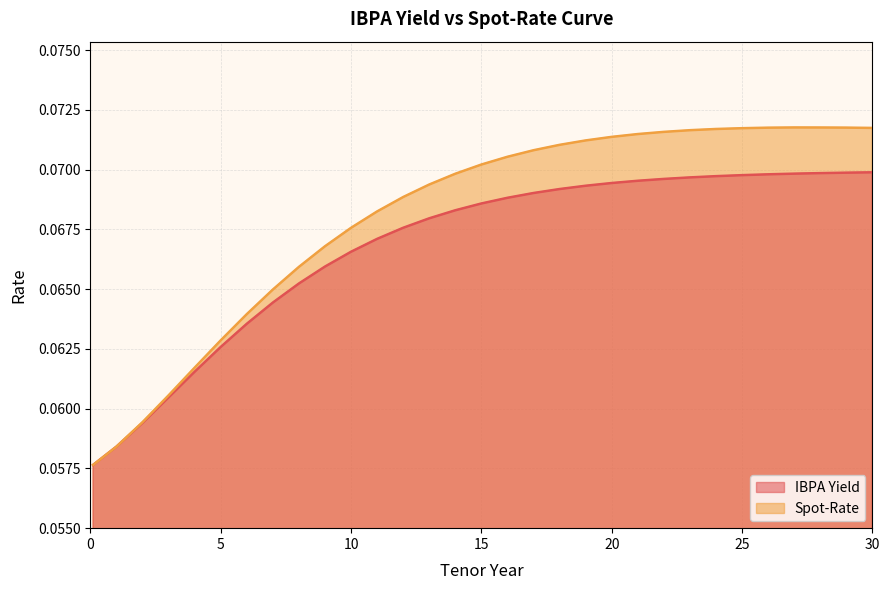

Reading left to right, transcribe all the data shown in this chart.

IBPA Yield: 0.1	0.1	0.1	0.1	0.1	0.1	0.1	0.1	0.1	0.1	0.1	0.1	0.1	0.1	0.1	0.1	0.1	0.1	0.1	0.1	0.1	0.1	0.1	0.1	0.1	0.1	0.1	0.1	0.1	0.1	0.1
Spot-Rate: 0.1	0.1	0.1	0.1	0.1	0.1	0.1	0.1	0.1	0.1	0.1	0.1	0.1	0.1	0.1	0.1	0.1	0.1	0.1	0.1	0.1	0.1	0.1	0.1	0.1	0.1	0.1	0.1	0.1	0.1	0.1